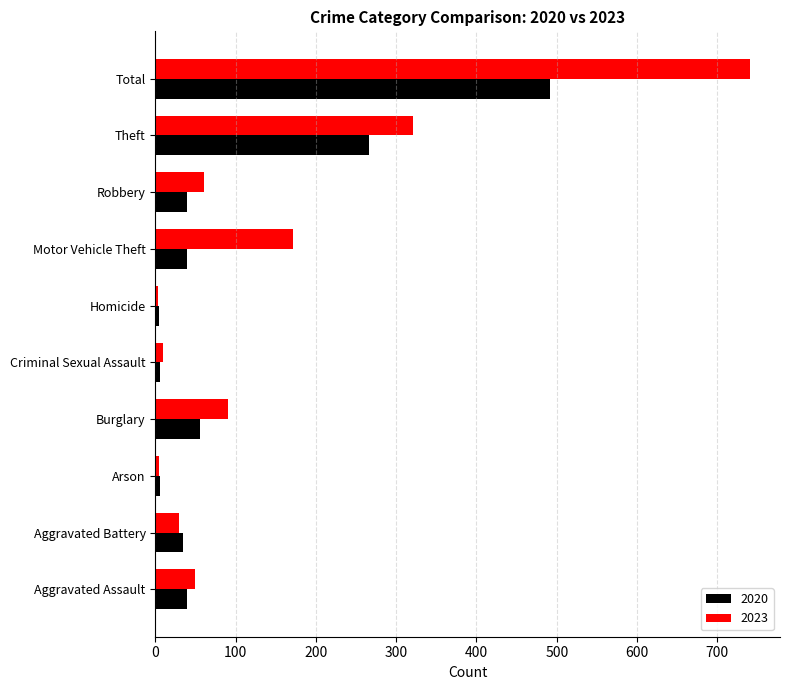

The 2020 series shows 6 at Arson. True or false?

True